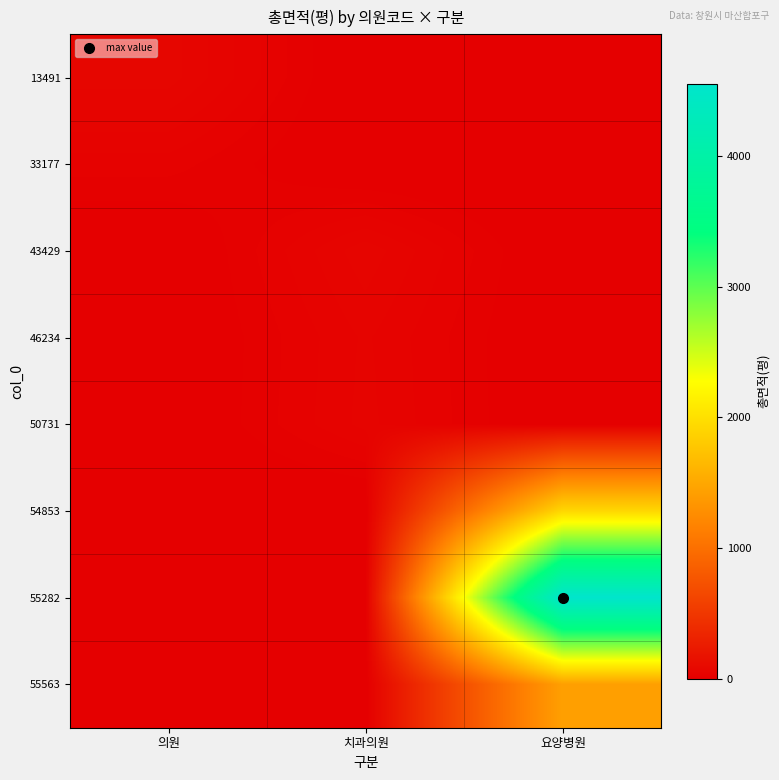

How many data points does each series have?

3